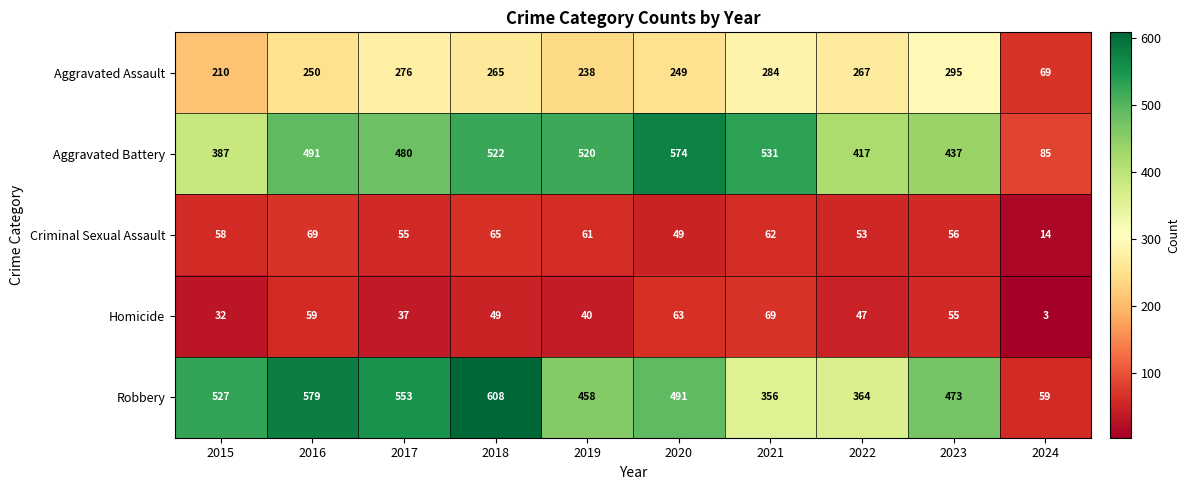

Is it true that Homicide equals 55 at 2023?

True